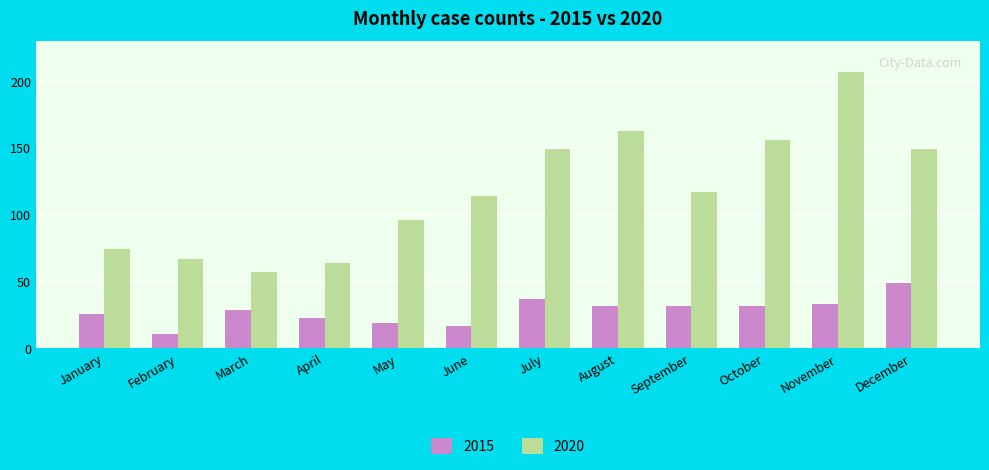

Rank the series at May from lowest to highest value.

2015, 2020